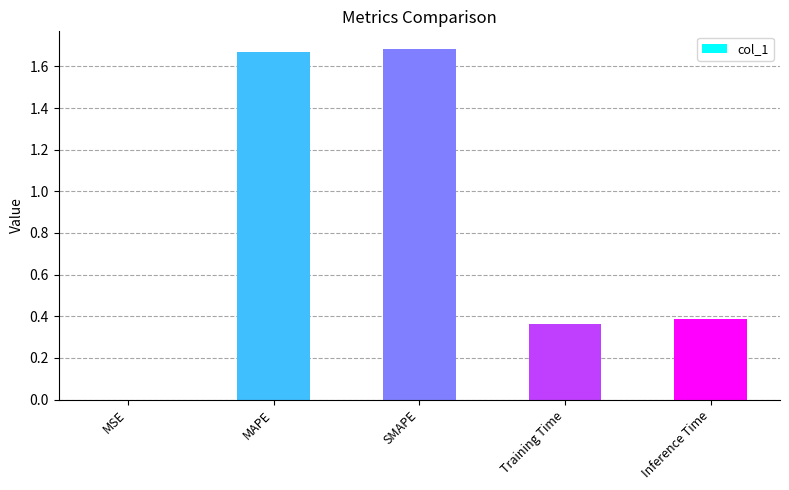

At which label is the value closest to 0?

MSE